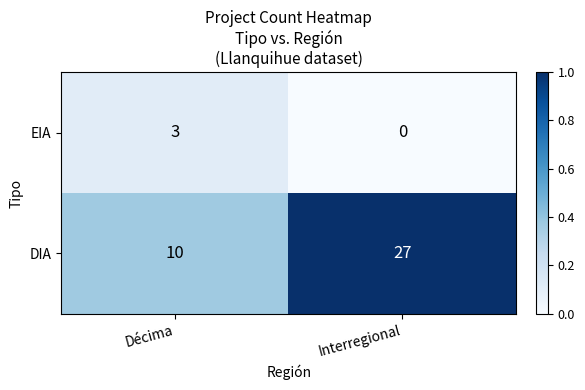

At Interregional, list the series in order from smallest to largest.

EIA, DIA